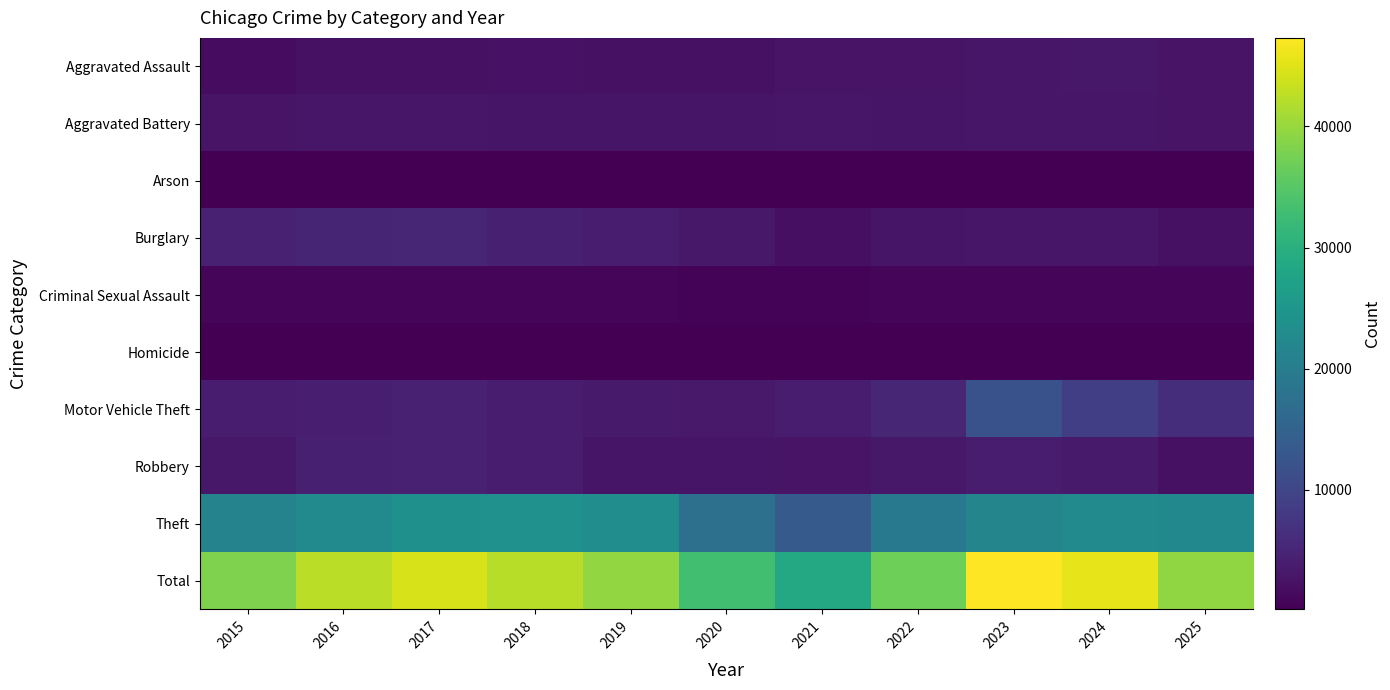

Which has a higher value, 2023 or 2022?

2023